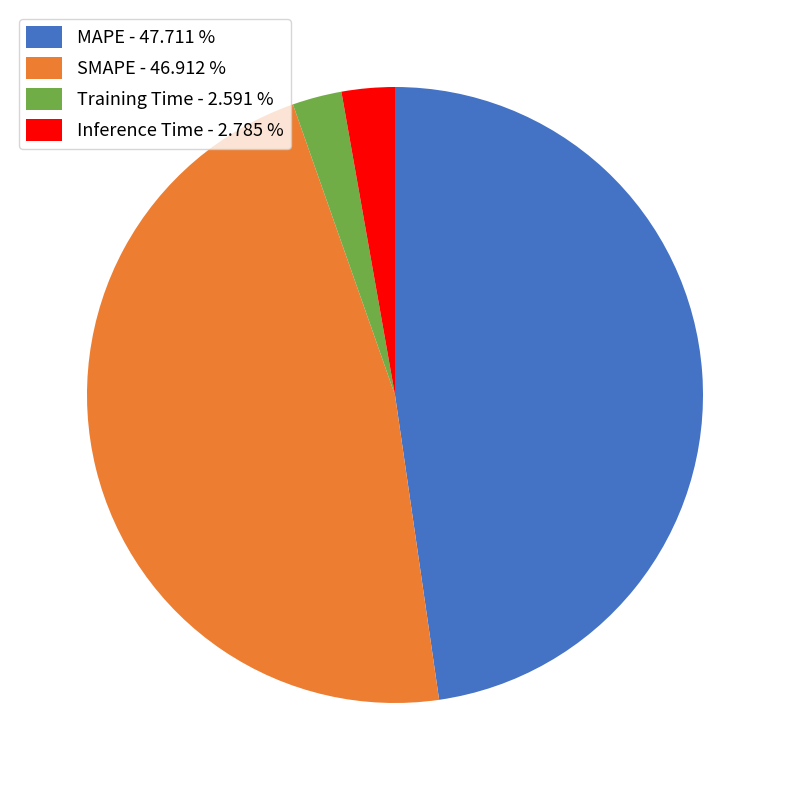

Which has a higher value, MAPE - 47.711 % or Training Time - 2.591 %?

MAPE - 47.711 %